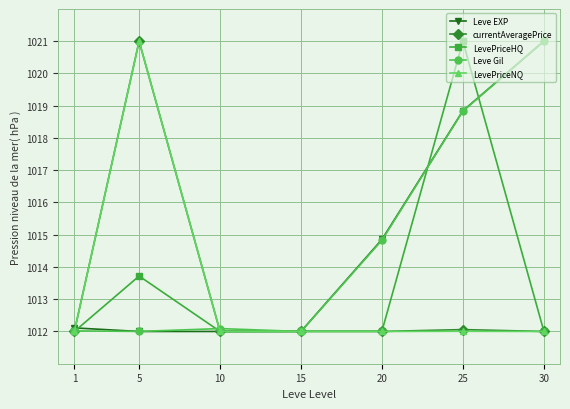

Between 5 and 15, which series saw the biggest shift?

LevePriceNQ